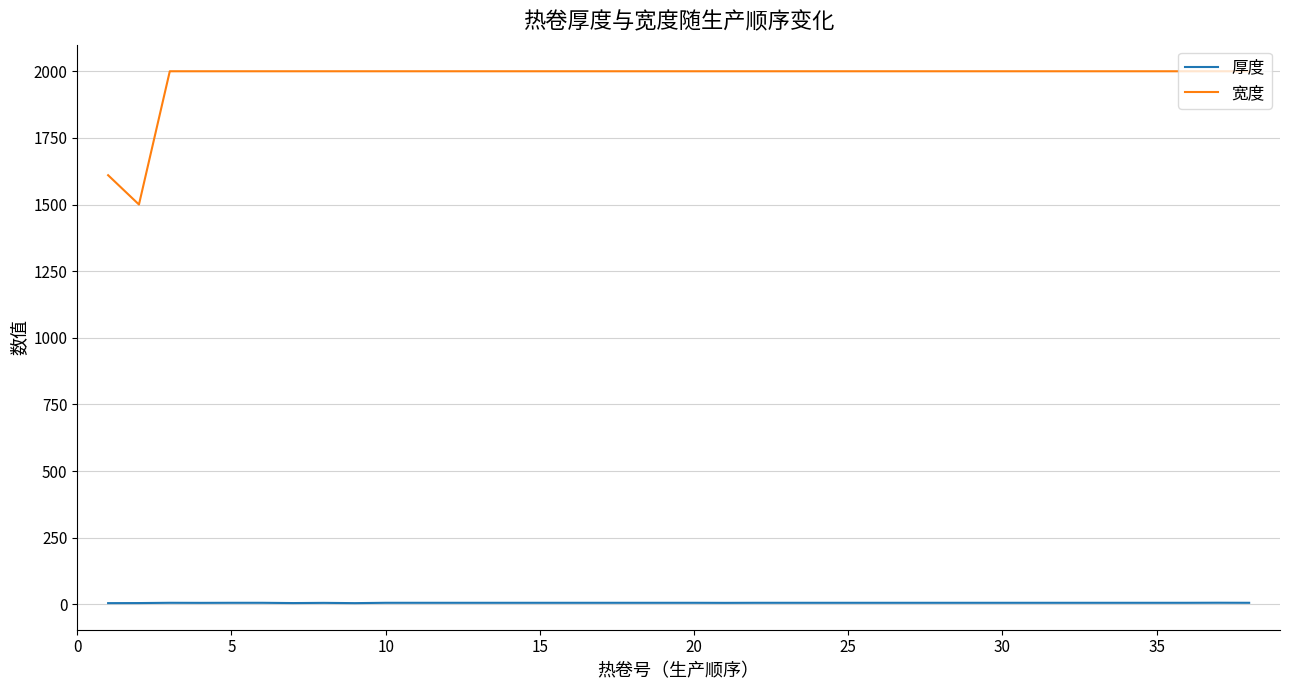

How many lines are shown in the chart?

2